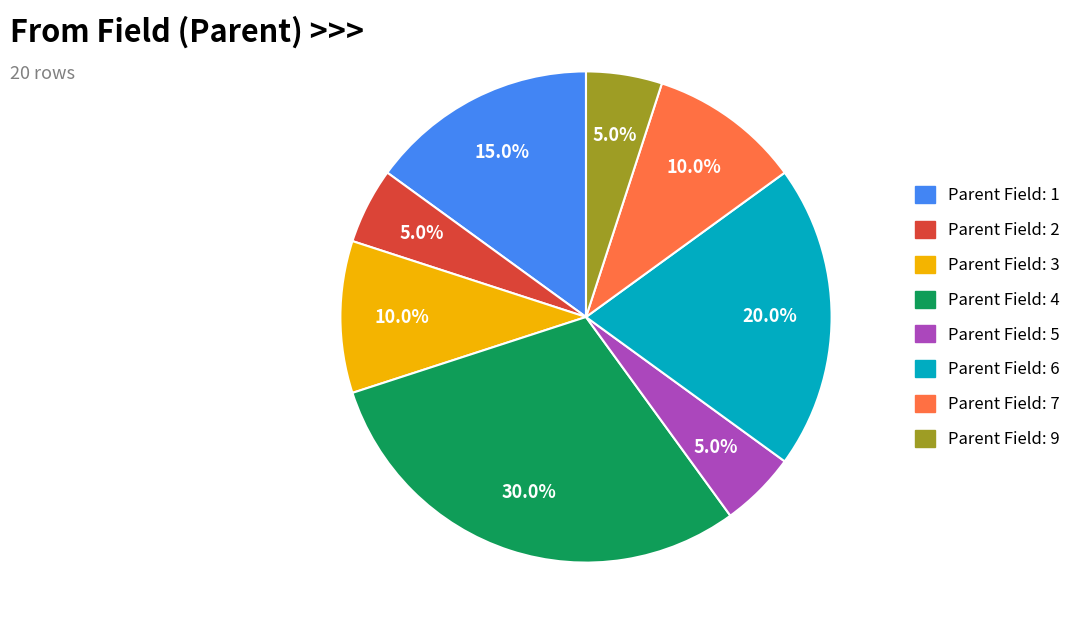

Is there any slice that represents more than half of the pie?

No